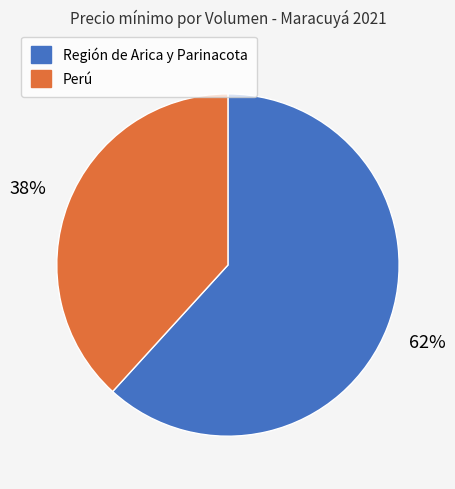

To the nearest percent, what is the difference between the largest and smallest slice percentages?

24%